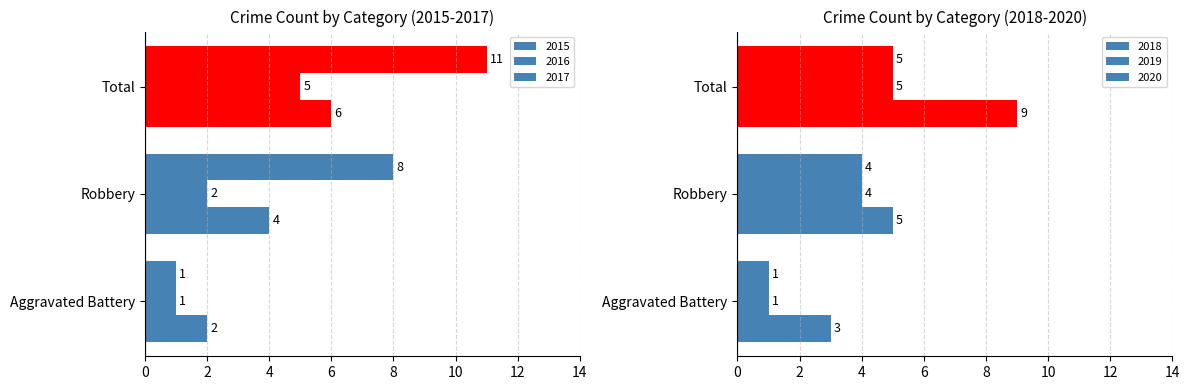

True or false: 2015 has a value of 3 at Aggravated Battery.

False